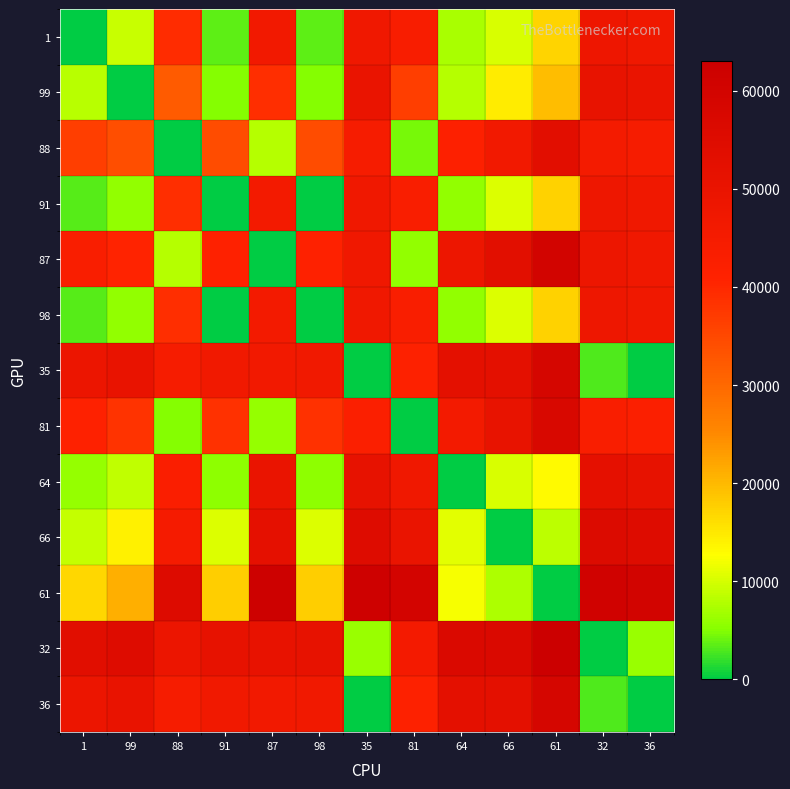

At 66, list the series in order from smallest to largest.

66, 61, 1, 64, 91, 98, 99, 88, 81, 35, 36, 87, 32